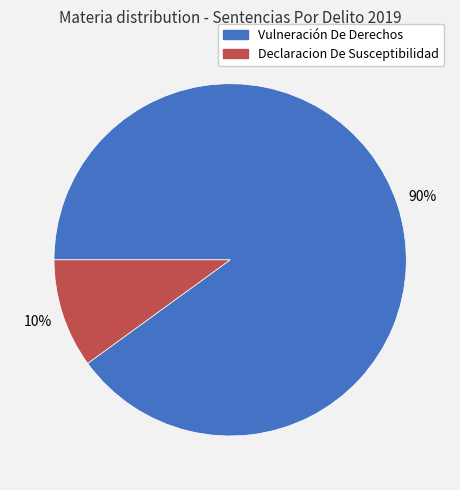

To the nearest percent, what portion does Vulneración De Derechos represent?

90%